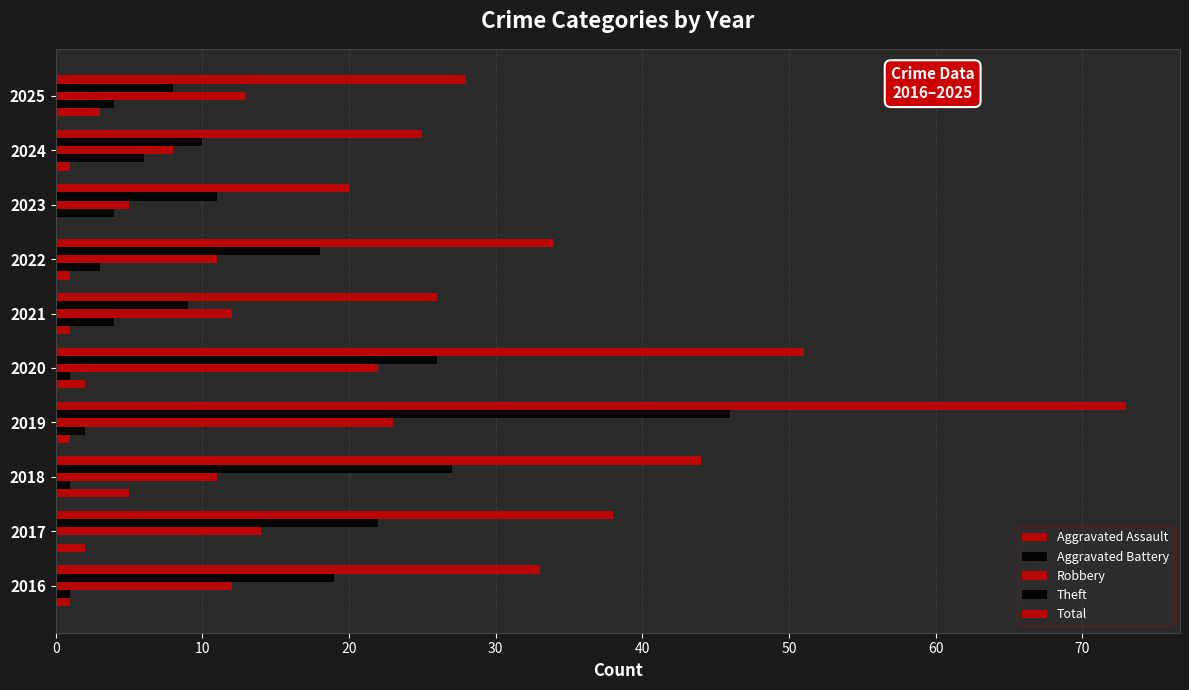

Reading left to right, transcribe all the data shown in this chart.

Aggravated Assault: 1	2	5	1	2	1	1	0	1	3
Aggravated Battery: 1	0	1	2	1	4	3	4	6	4
Robbery: 12	14	11	23	22	12	11	5	8	13
Theft: 19	22	27	46	26	9	18	11	10	8
Total: 33	38	44	73	51	26	34	20	25	28